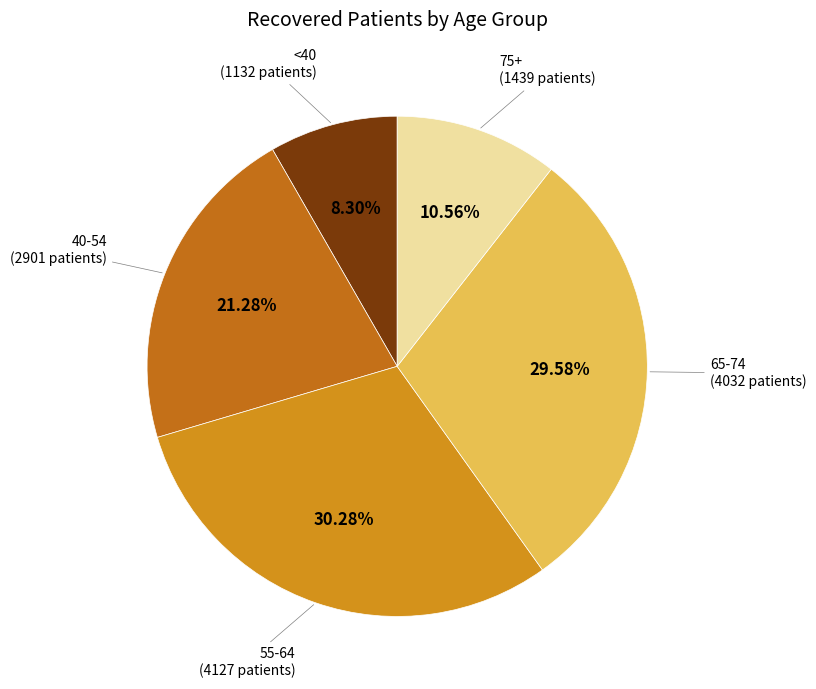

Is there any slice that represents more than half of the pie?

No